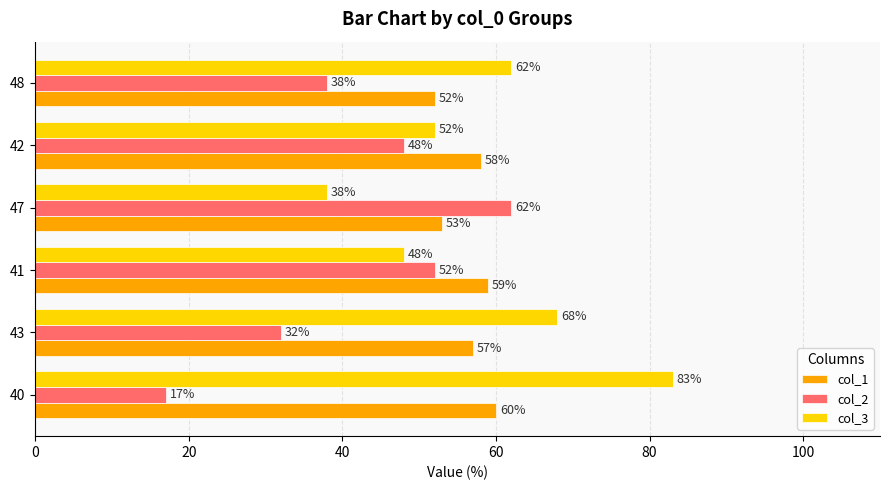

Where is col_1 nearest to the value 56?

43